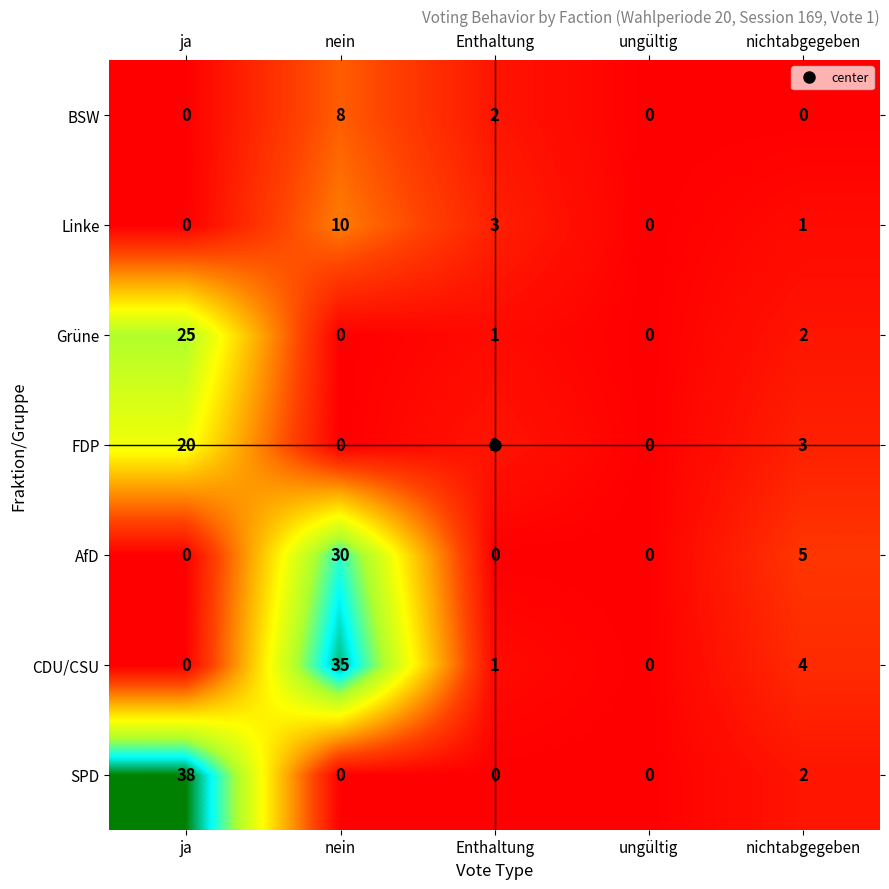

The value of Linke at Enthaltung is 3. True or false?

True